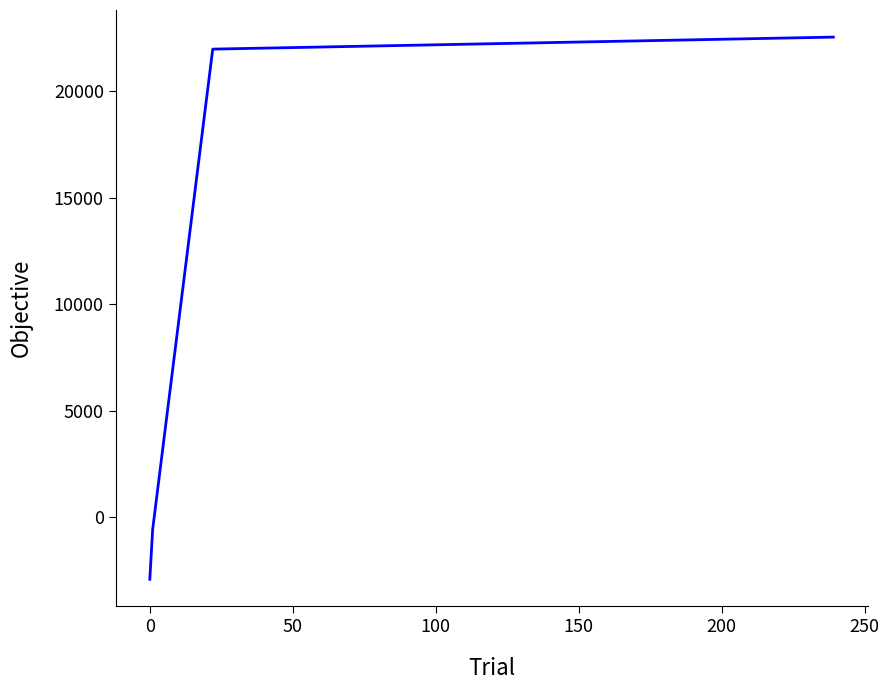

What is the smallest value displayed?

-2907.9